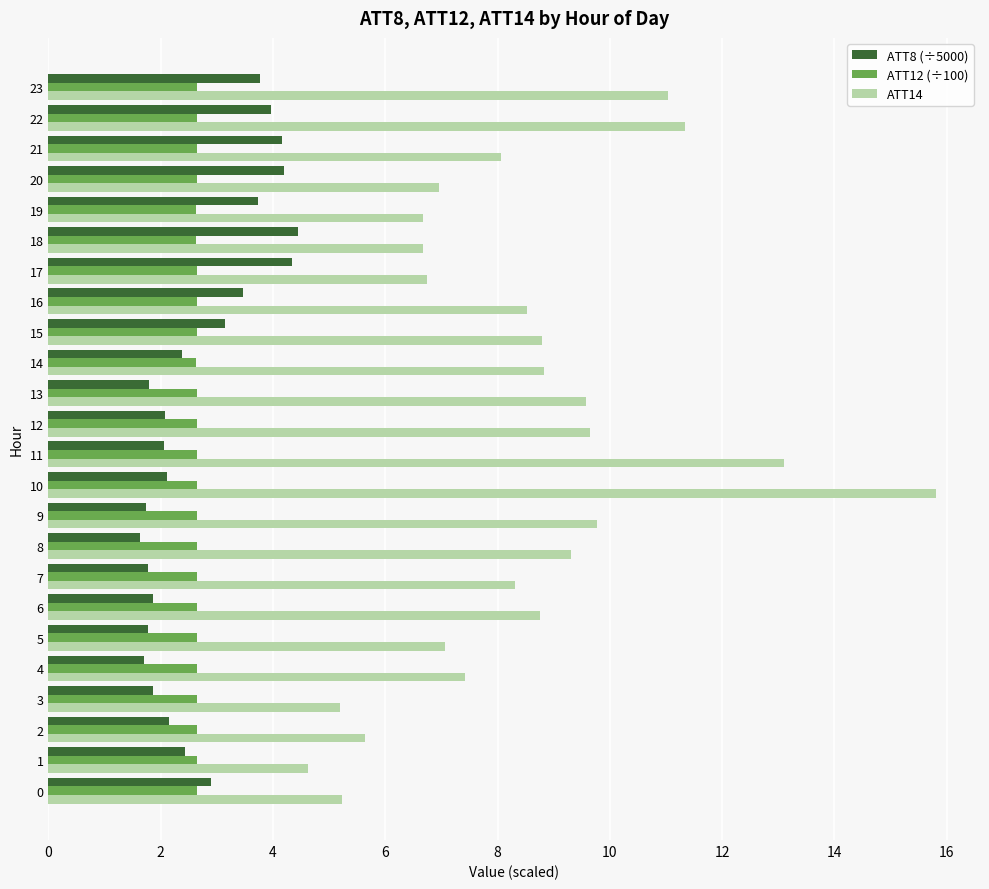

The value of ATT12 (÷100) at 10 is 4.1. True or false?

False